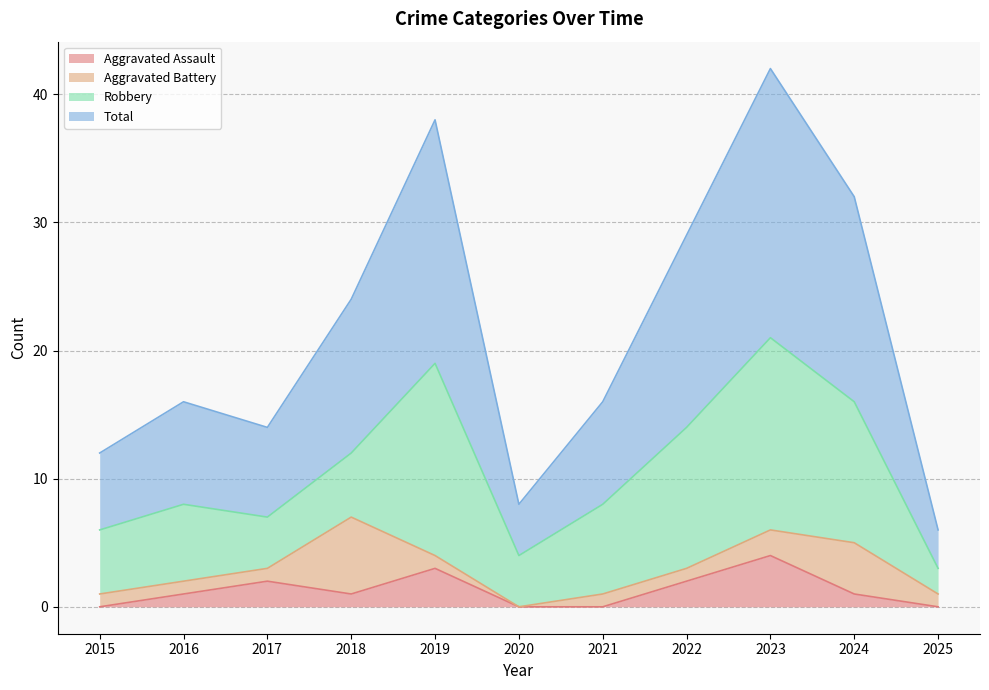

Is the value of Aggravated Assault at 2024 greater than the value of Total at 2020?

No